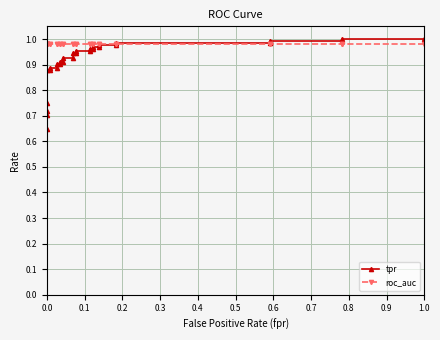

True or false: tpr and roc_auc intersect in this chart.

True